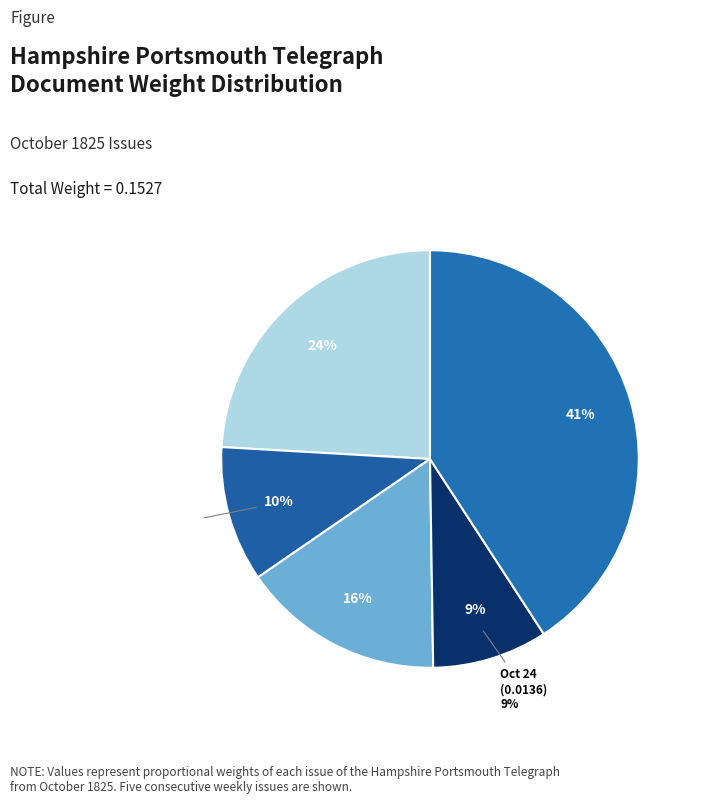

The 1825.10.24
HampshirePortsmouthTelegraph slice represents 15% of the pie. True or false?

False